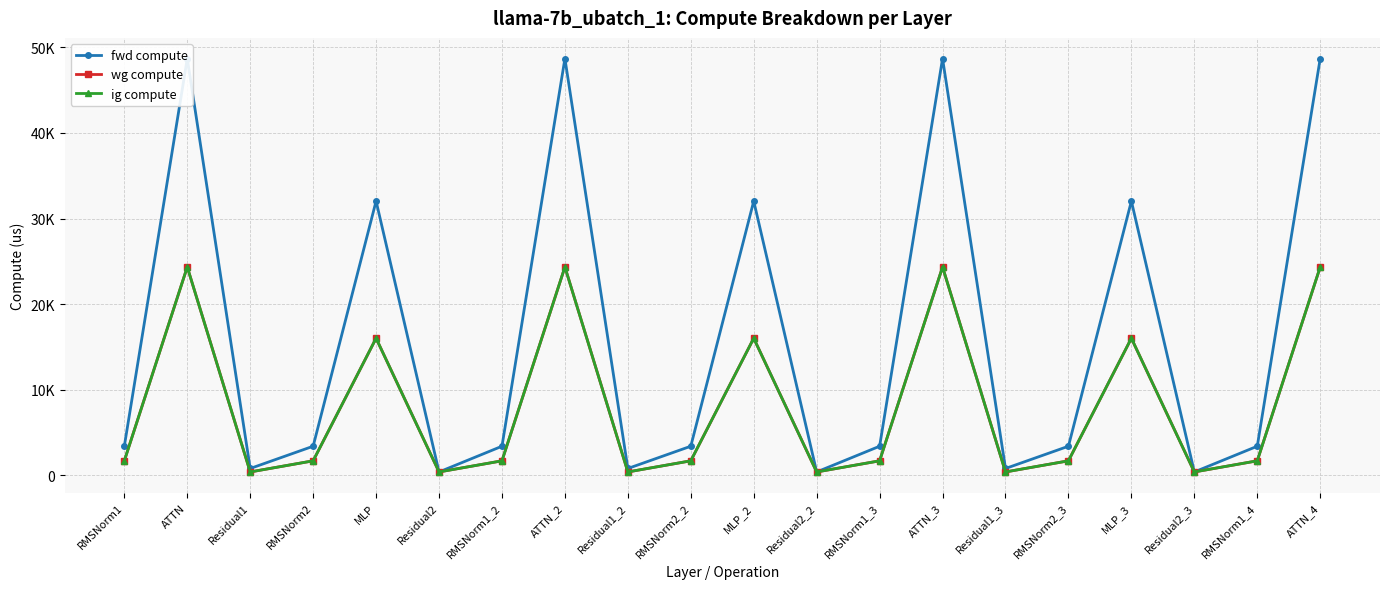

Which category has the highest value in the ig compute series?

ATTN